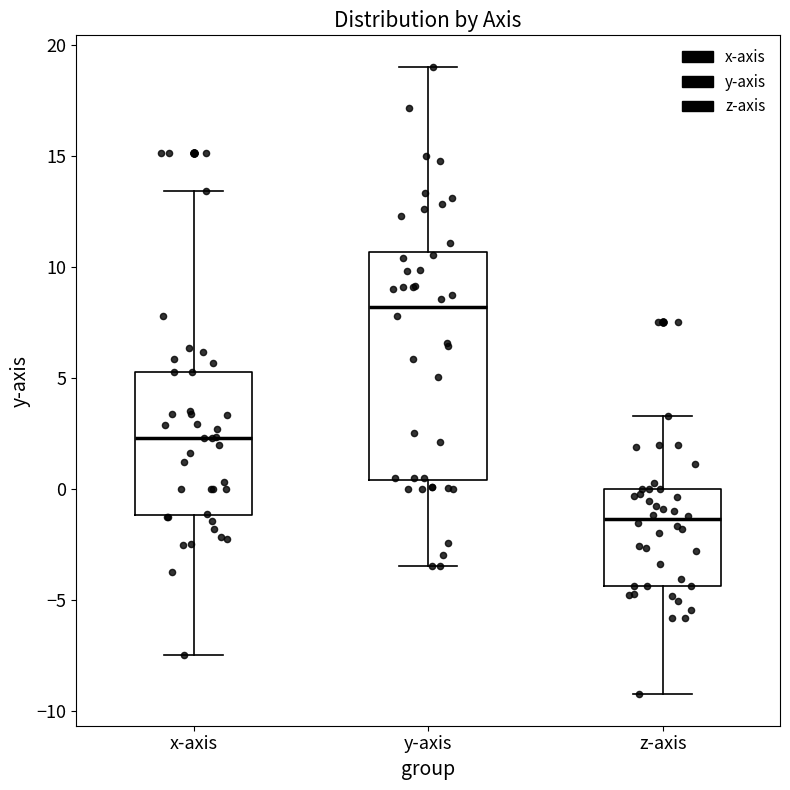

Which box is the tallest, from its lower edge to its upper edge?

y-axis